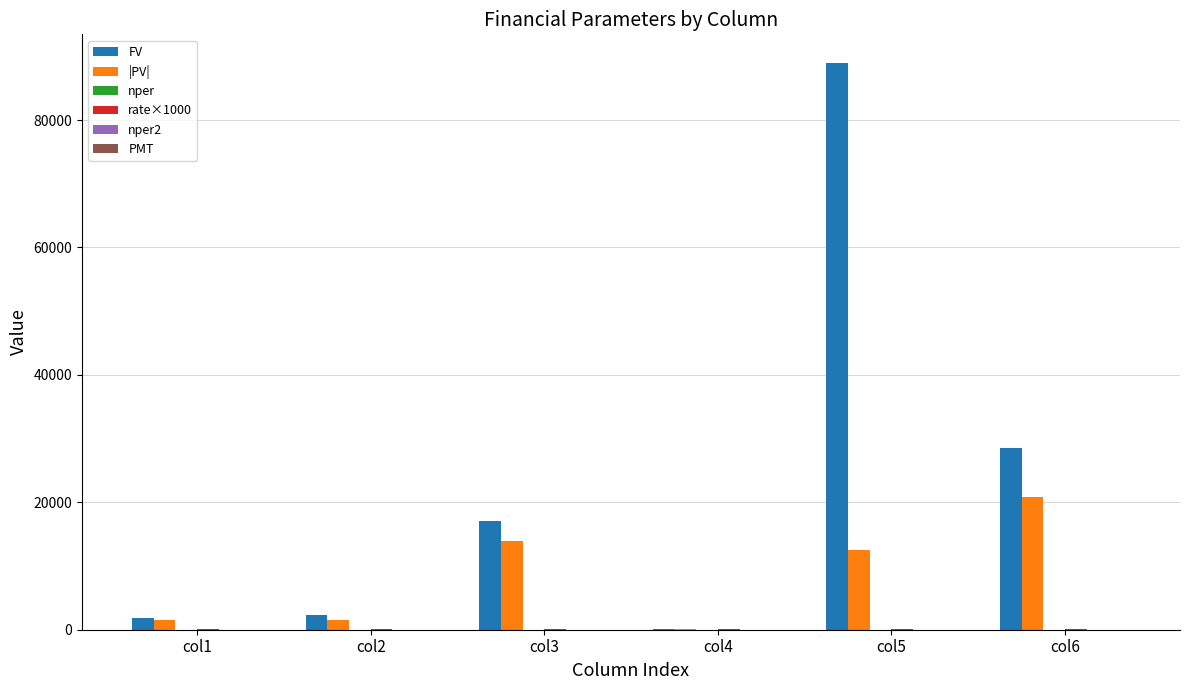

What is the sum of all FV values?

138721.8